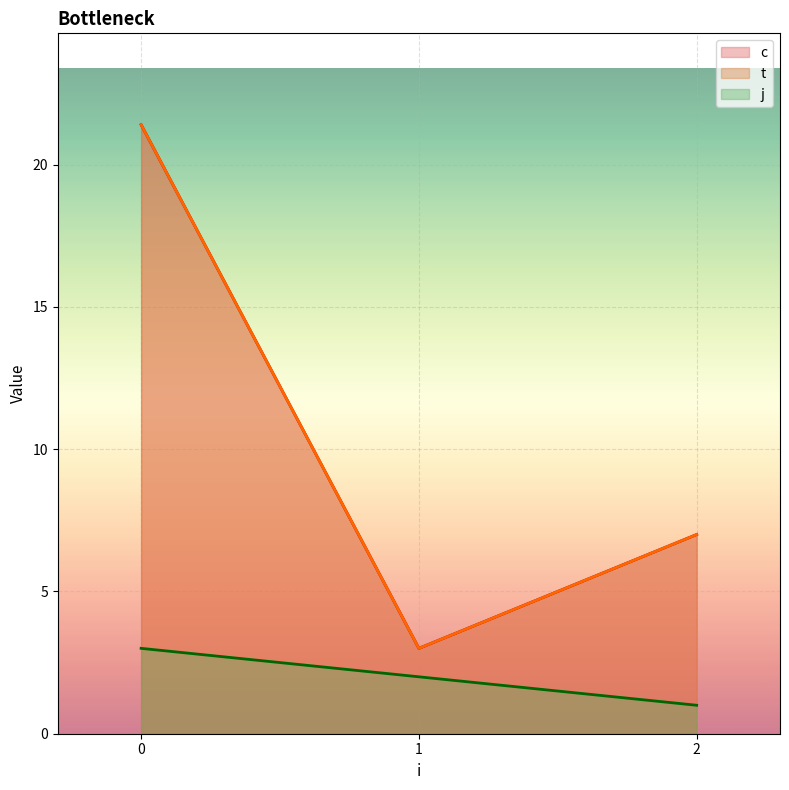

What is the difference between the second highest and minimum values in the c series?

8.2